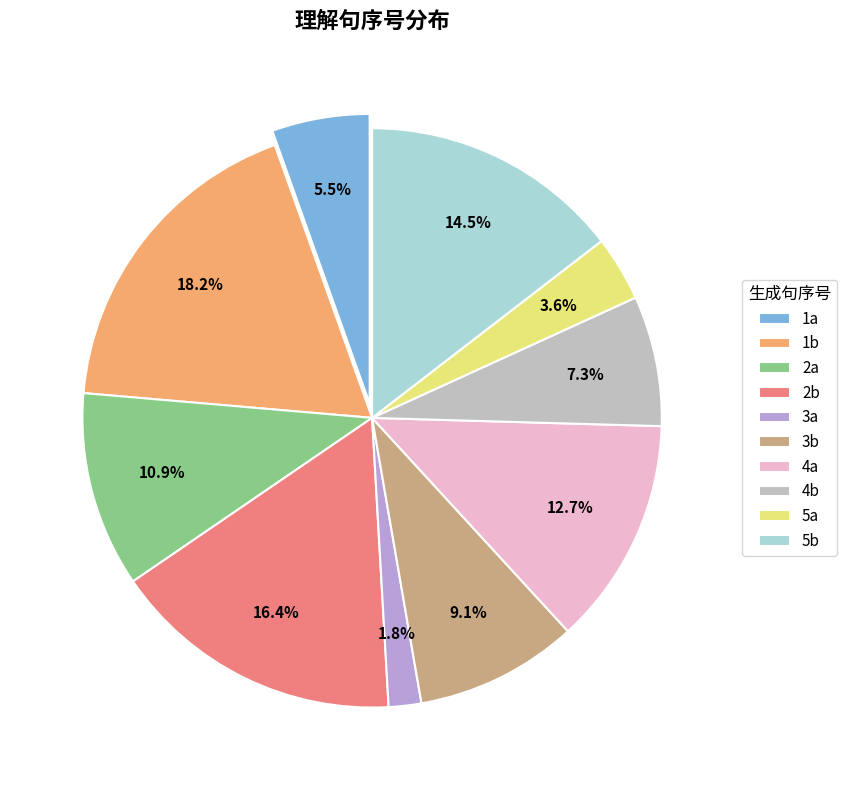

Between 2a and 1b, which is larger?

1b